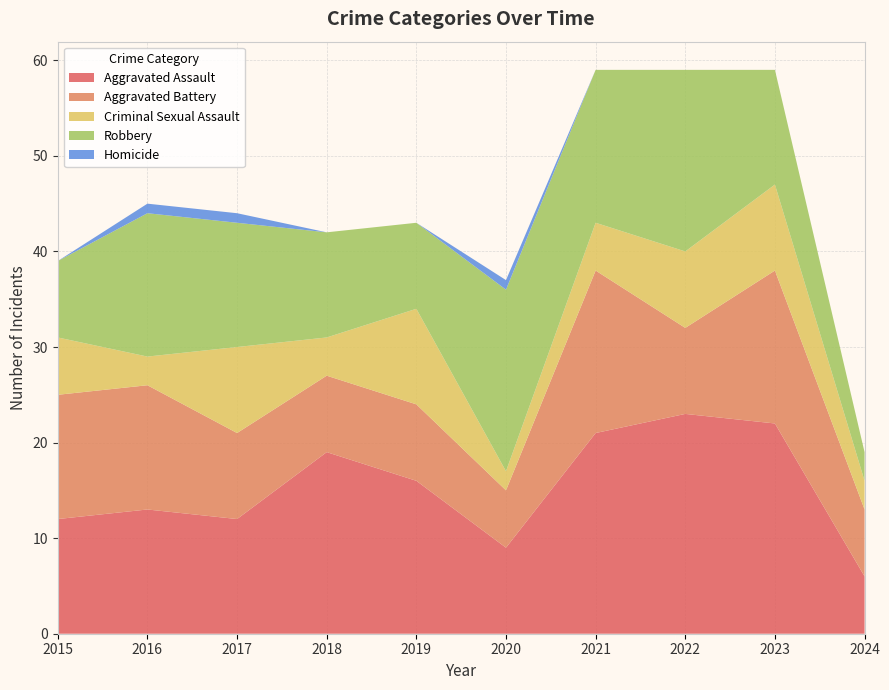

Reading left to right, transcribe all the data shown in this chart.

Aggravated Assault: 2015=12	2016=13	2017=12	2018=19	2019=16	2020=9	2021=21	2022=23	2023=22	2024=6
Aggravated Battery: 2015=13	2016=13	2017=9	2018=8	2019=8	2020=6	2021=17	2022=9	2023=16	2024=7
Criminal Sexual Assault: 2015=6	2016=3	2017=9	2018=4	2019=10	2020=2	2021=5	2022=8	2023=9	2024=3
Robbery: 2015=8	2016=15	2017=13	2018=11	2019=9	2020=19	2021=16	2022=19	2023=12	2024=3
Homicide: 2015=0	2016=1	2017=1	2018=0	2019=0	2020=1	2021=0	2022=0	2023=0	2024=0